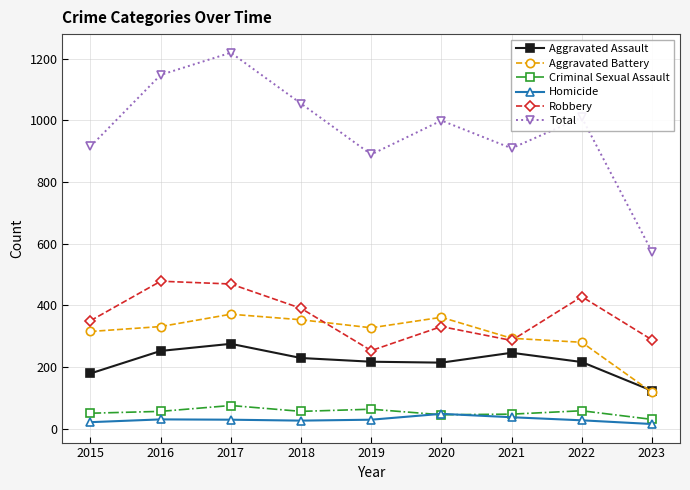

What are all the series names shown in the legend?

Aggravated Assault, Aggravated Battery, Criminal Sexual Assault, Homicide, Robbery, Total